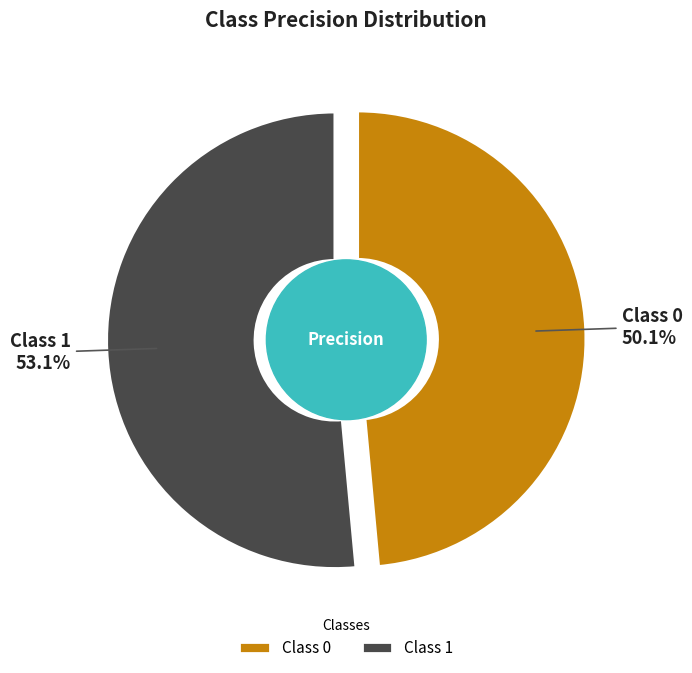

How many slices are in this pie chart?

2